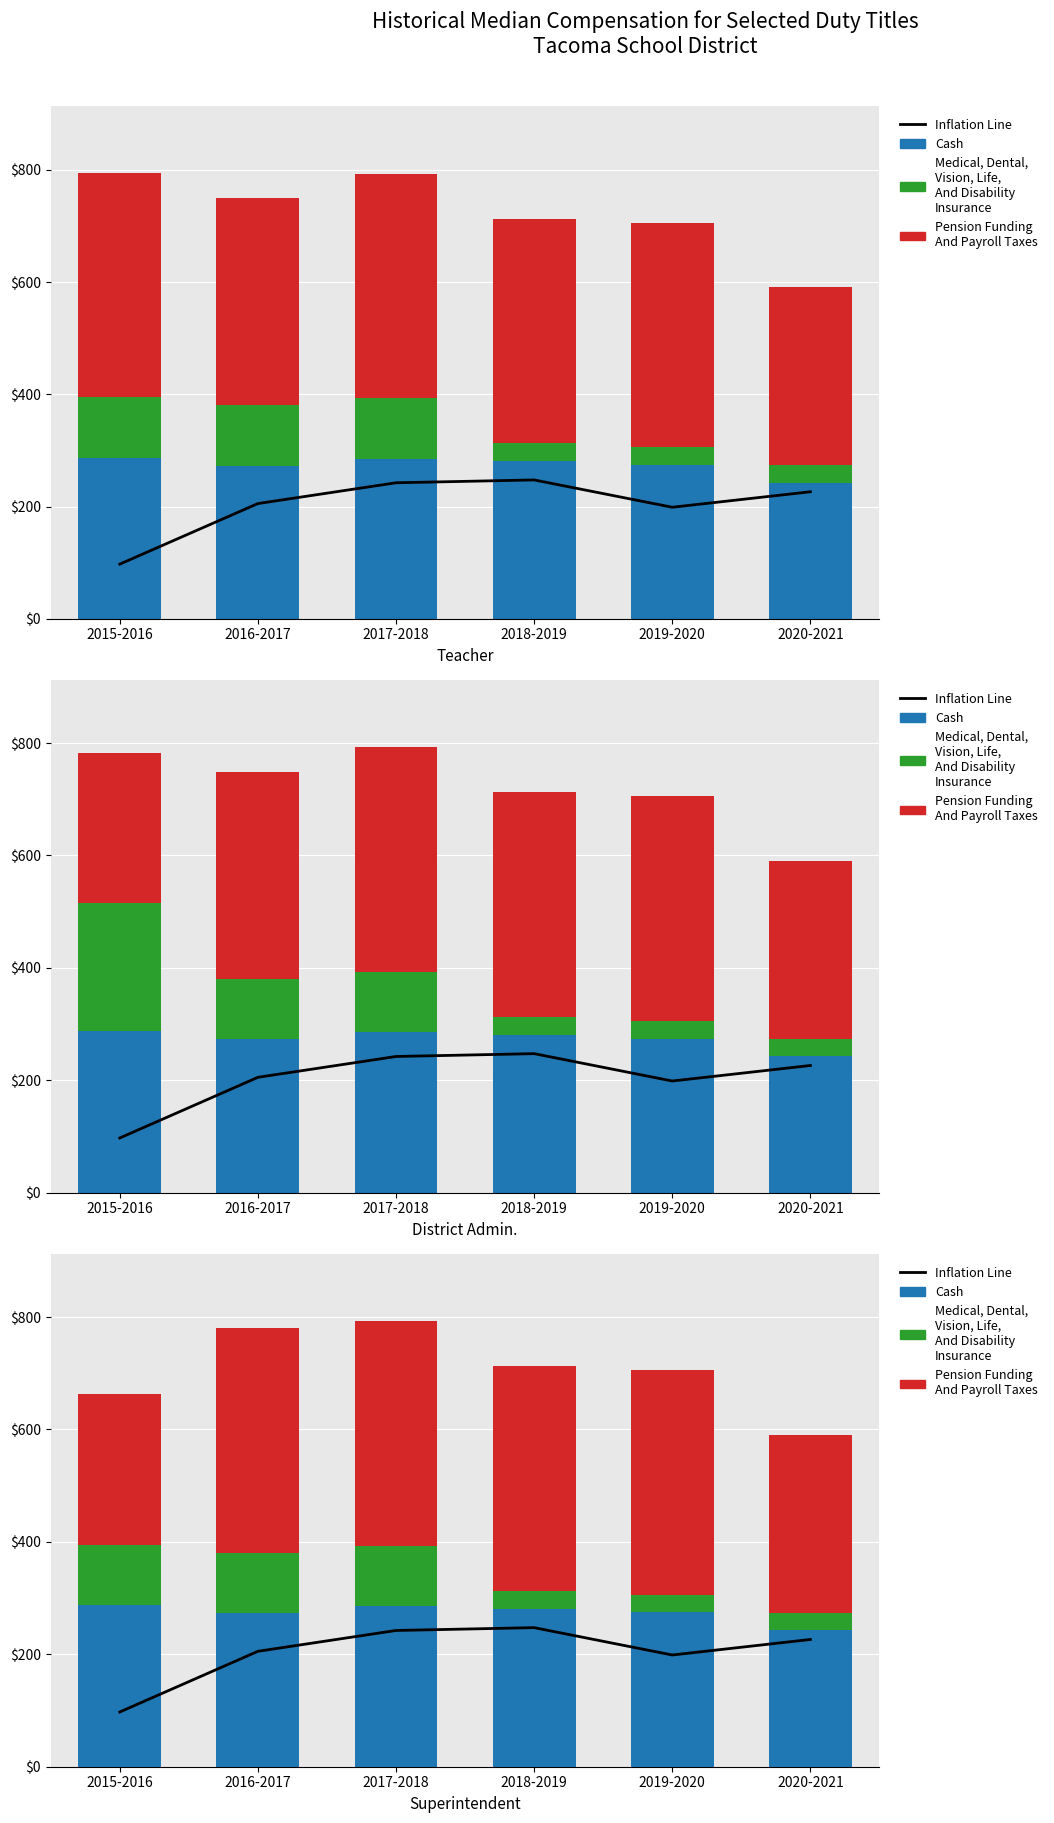

Reading left to right, extract all data points from this chart.

Inflation Line: 97.4	205.3	242.4	247.4	198.8	226.4
Cash: 287.1	272.7	285.5	281.0	274.4	242.4
Medical, Dental, Vision, Life, And Disability Insurance: 107.6	107.6	107.6	31.9	31.9	31.9
Pension Funding And Payroll Taxes: 268.1	400.0	400.0	400.0	400.0	316.5